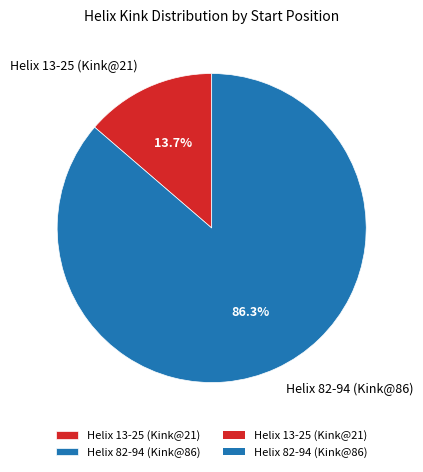

How many slices are in this pie chart?

2